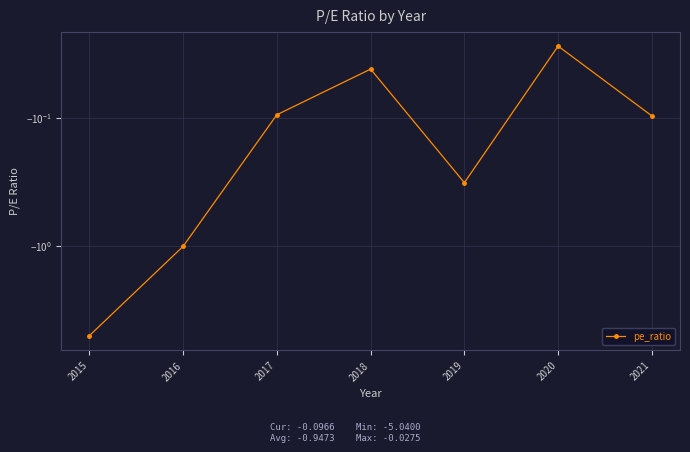

True or false: the data shows -0.1 at 2017.

True